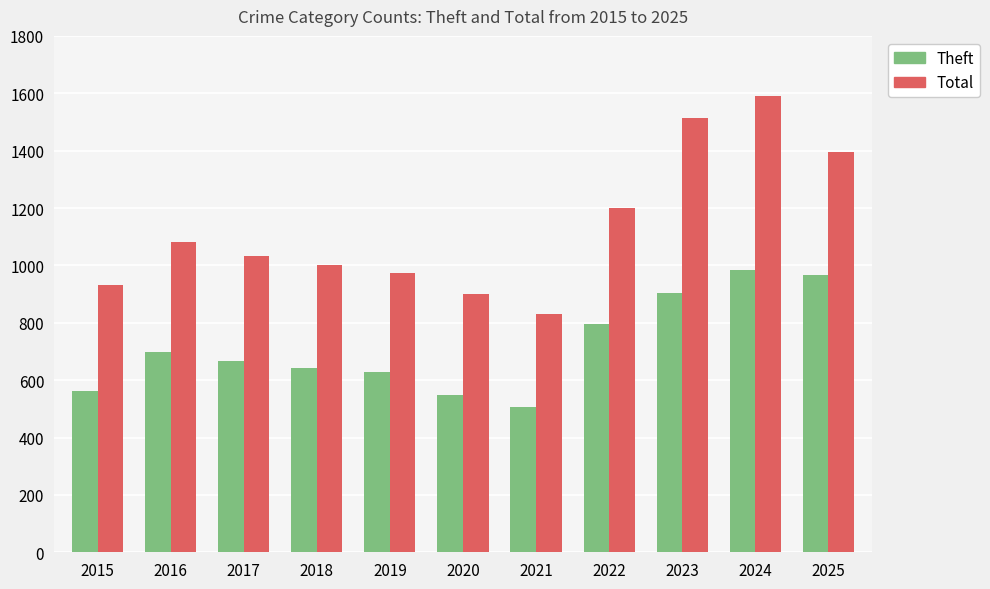

How many data points does each series have?

11